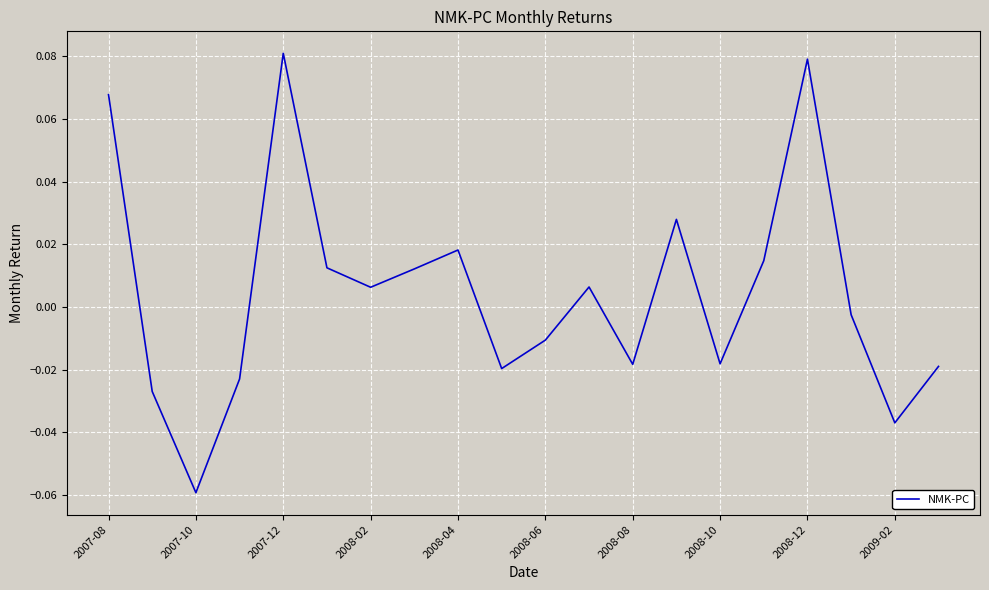

Is this an area chart (filled region under the line)?

No